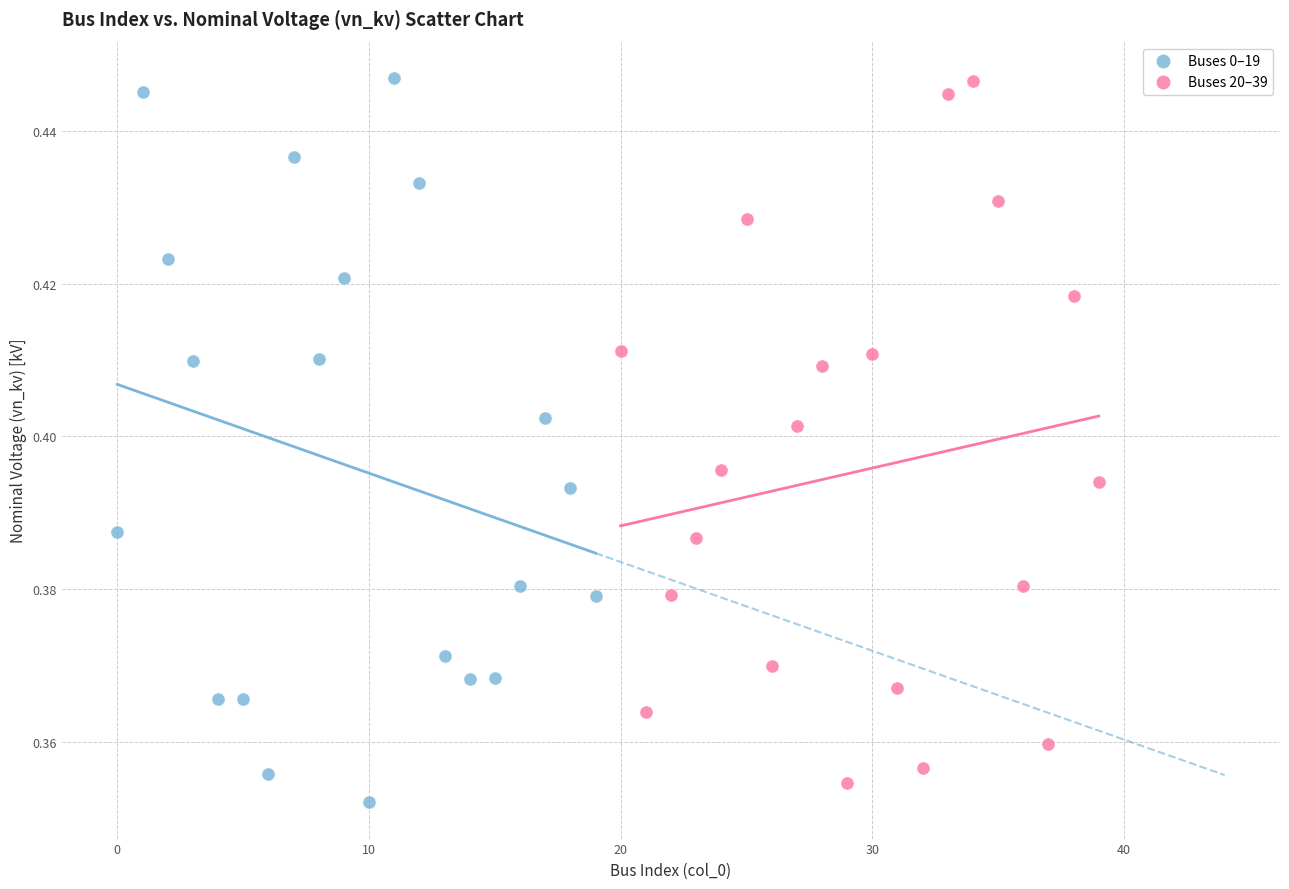

What are all the series names shown in the legend?

Buses 0–19, Buses 20–39